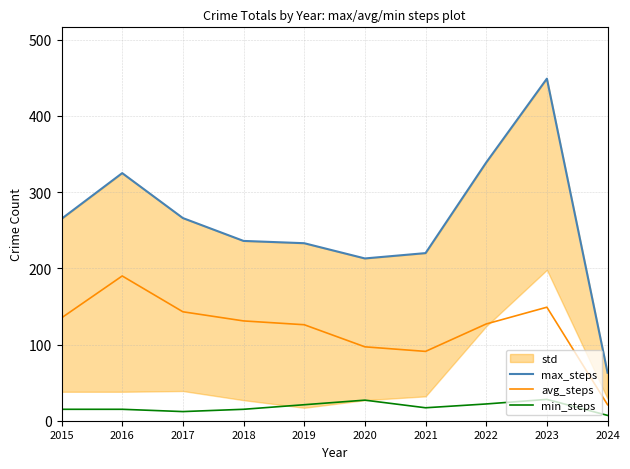

What is the value of the avg_steps point at the 7th from the left?

91